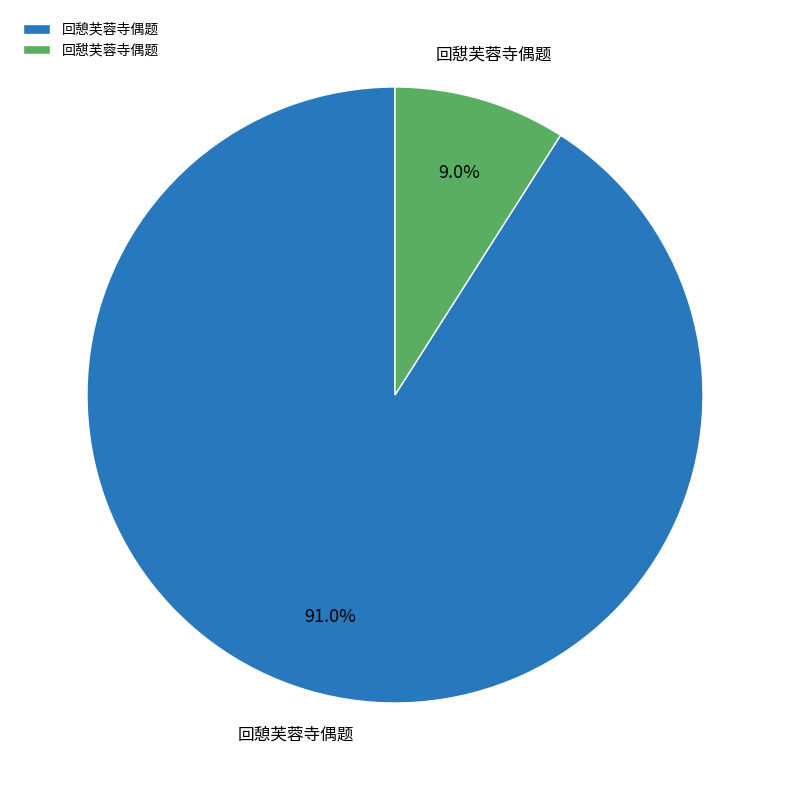

Which category has the smallest portion of the pie?

回憇芙蓉寺偶题